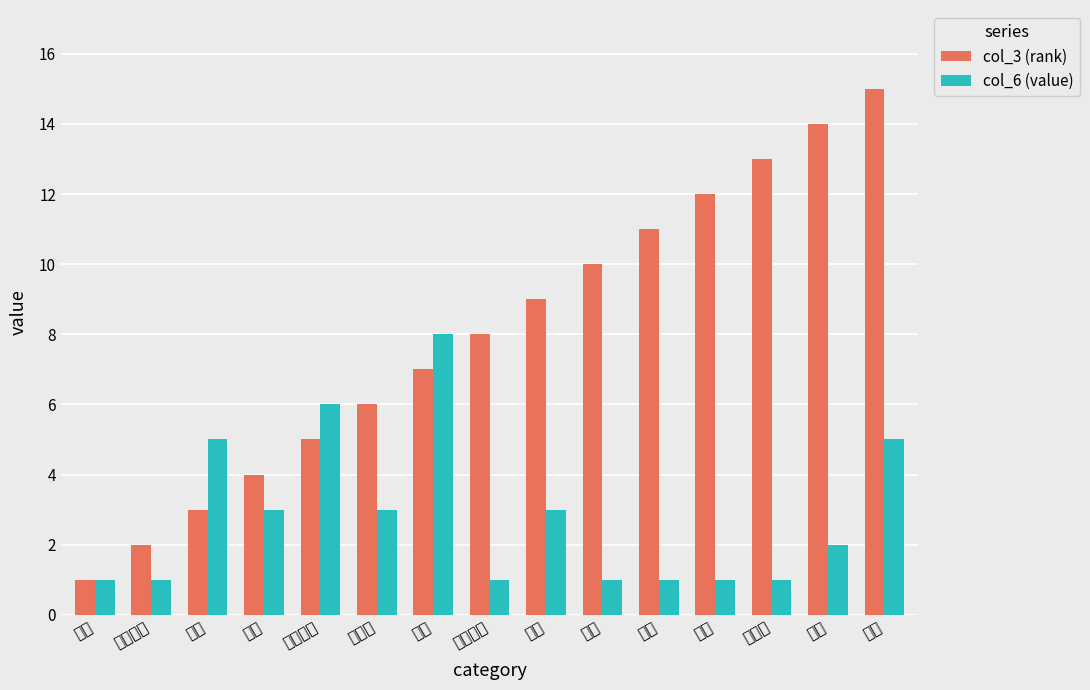

What is the sum of all col_6 (value) values?

42